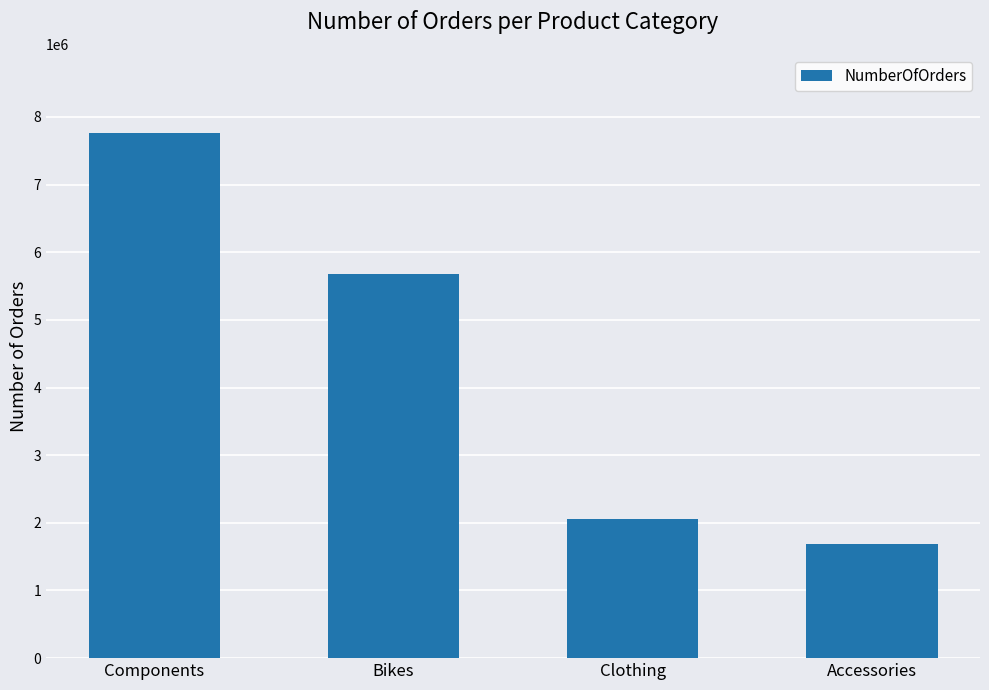

Which has a higher value, Accessories or Components?

Components